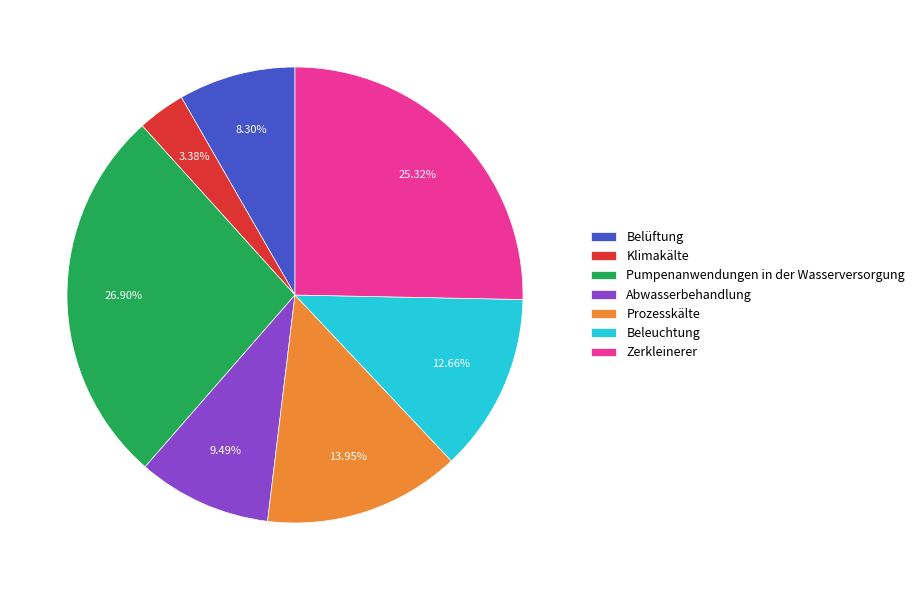

What percentage do Belüftung and Abwasserbehandlung together represent?

17.8%